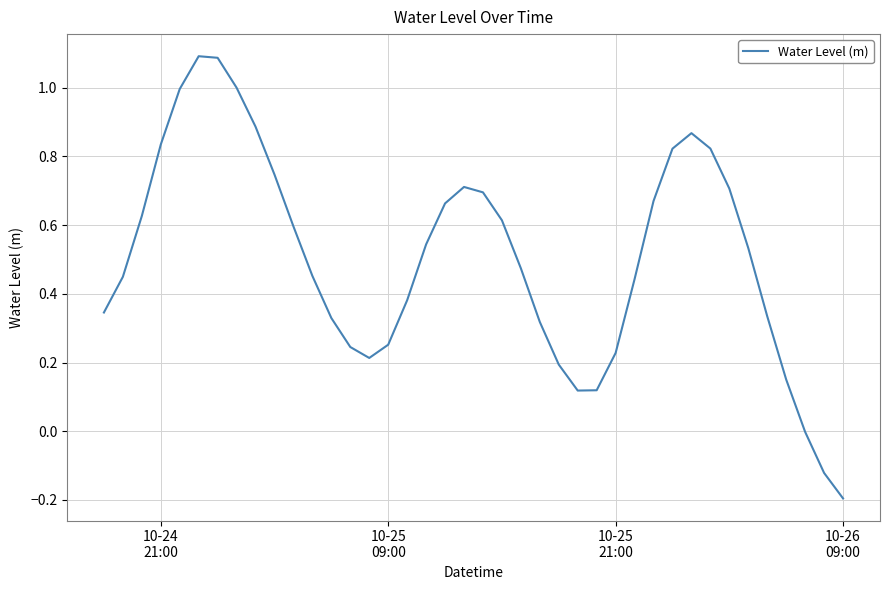

What is the difference between the maximum and minimum values?

1.3